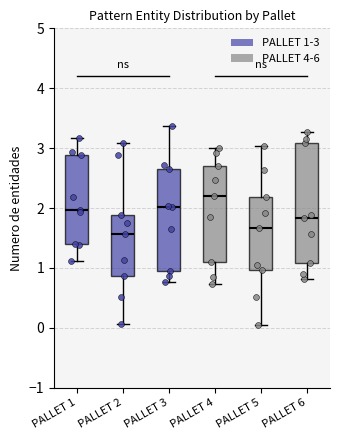

Comparing the boxes themselves (not the whiskers), which one is the tallest?

PALLET 6